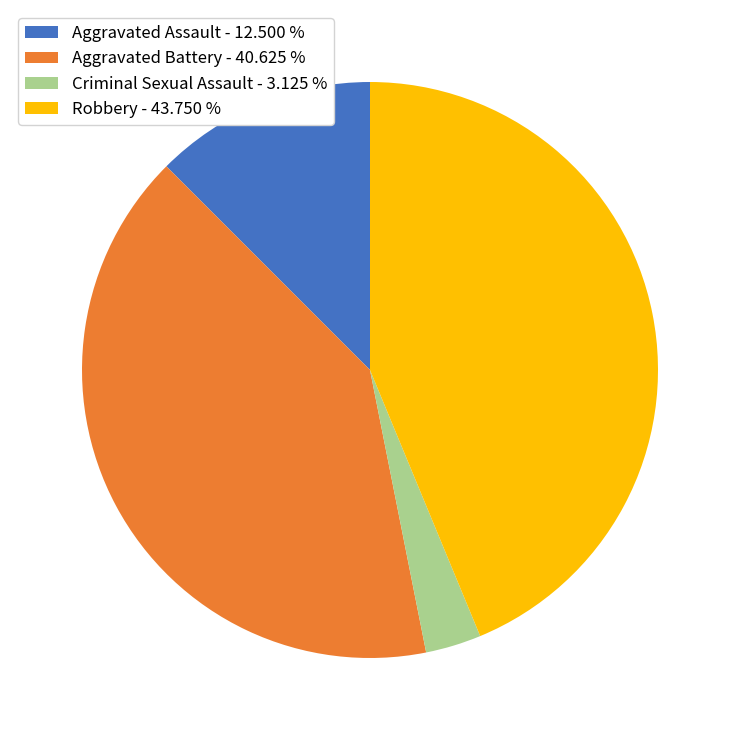

Which category has the biggest portion of the pie?

Robbery - 43.750 %